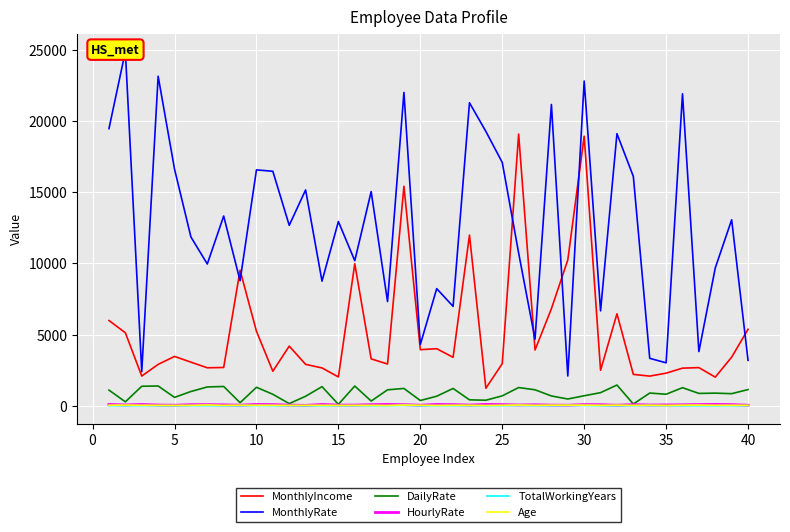

True or false: MonthlyIncome and HourlyRate cross at least once.

False